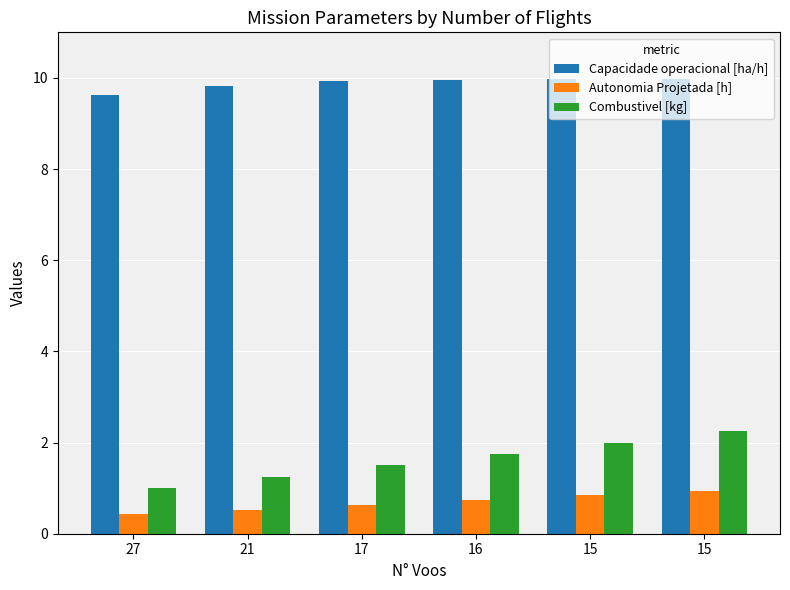

Is the value of Combustivel [kg] at 16 greater than the value of Autonomia Projetada [h] at 27?

Yes